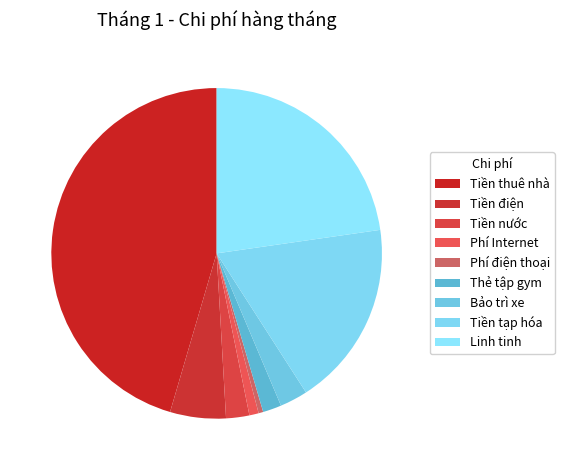

What is the largest slice in the pie chart?

Tiền thuê nhà